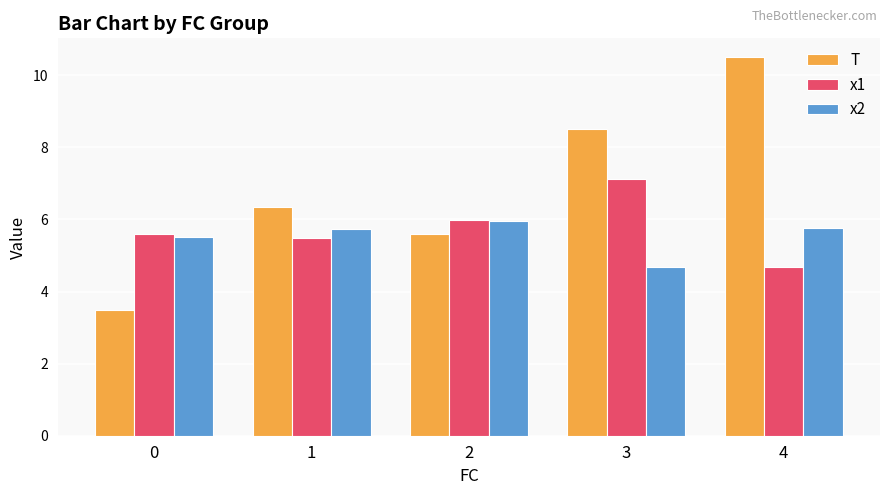

Is it true that T equals 6.3 at 0?

False